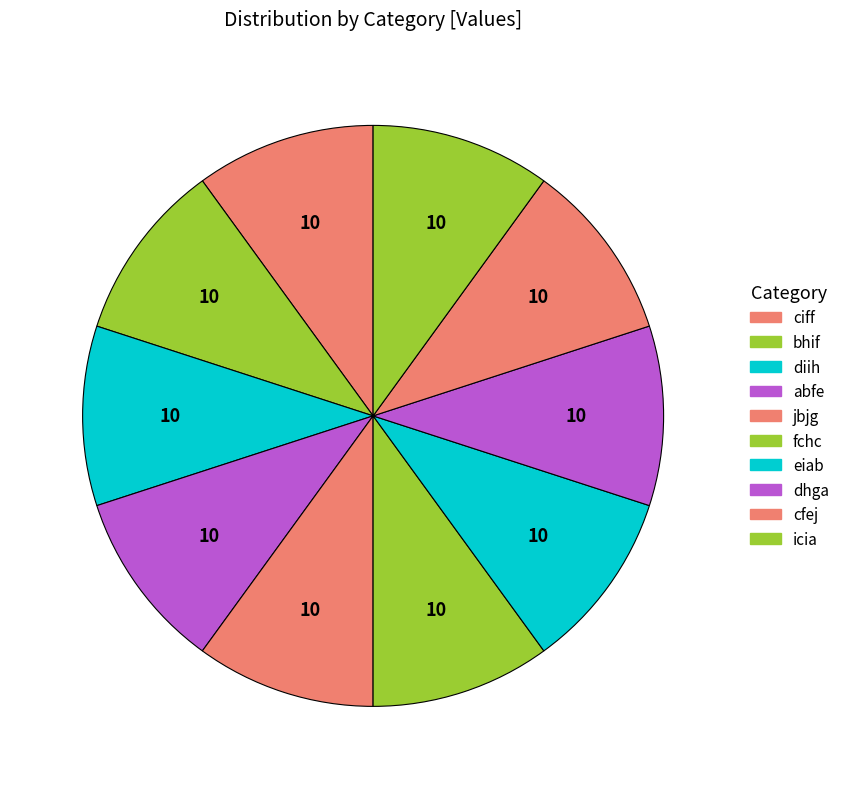

Does cfej represent more than half of the total?

No